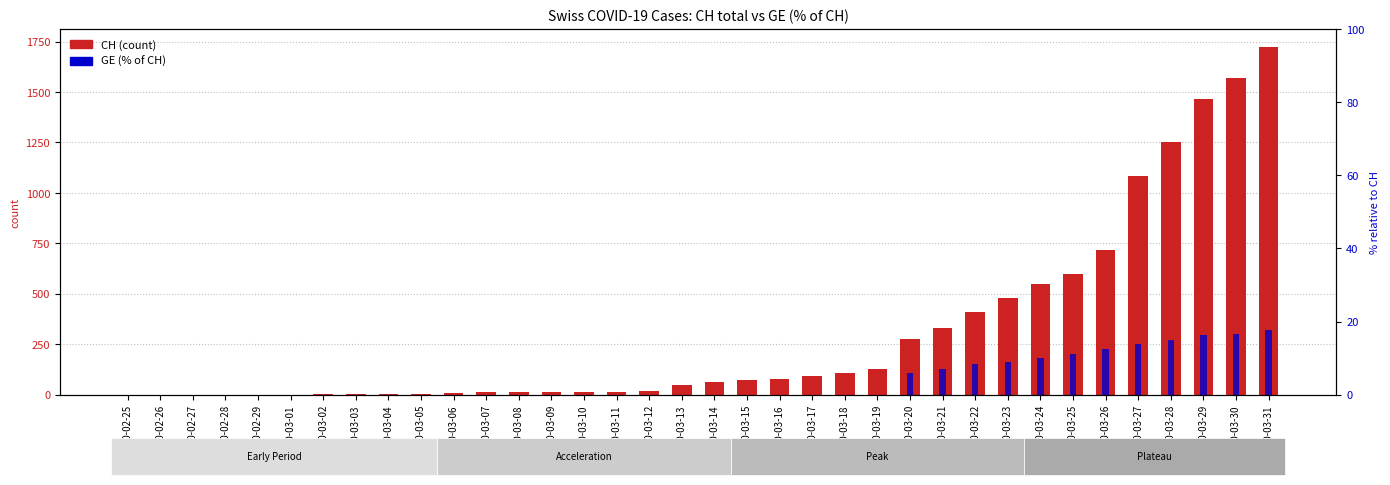

Which has a higher value, 2020-02-25 or 2020-02-28?

2020-02-25